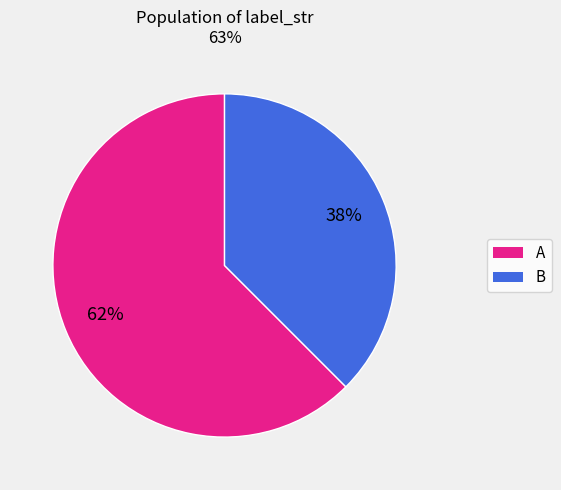

Combined, do B and A account for over 50%?

Yes